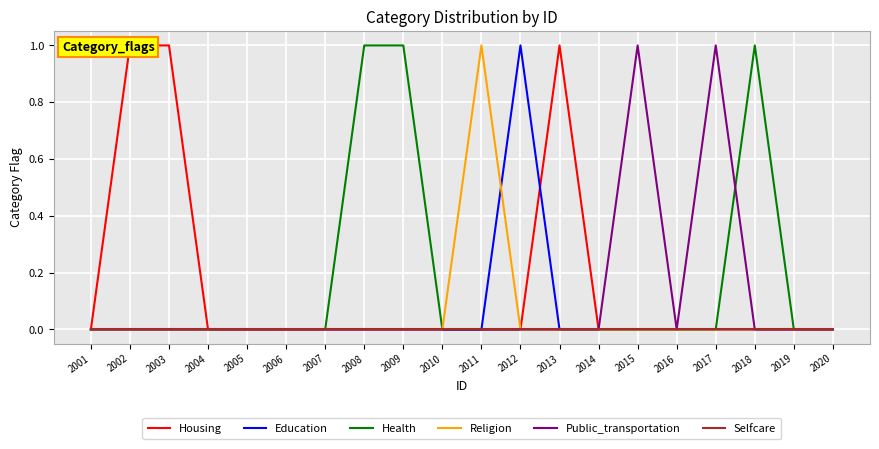

Which series has the largest total across all categories?

Housing